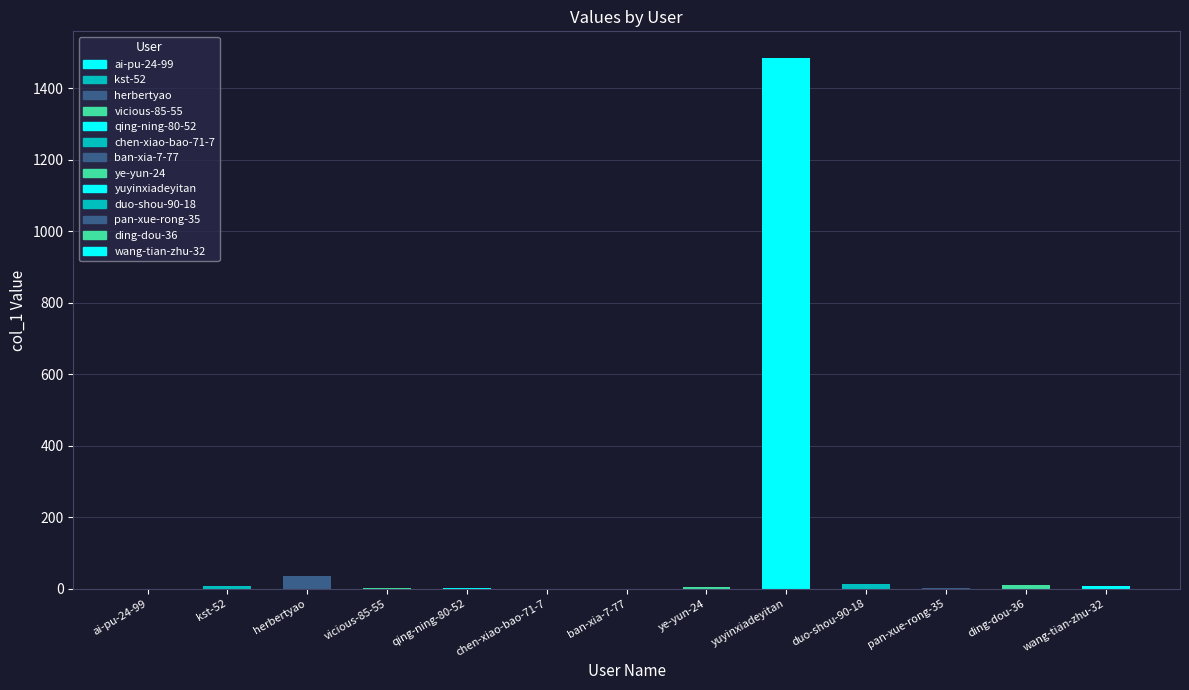

Does the chart contain any negative values?

No